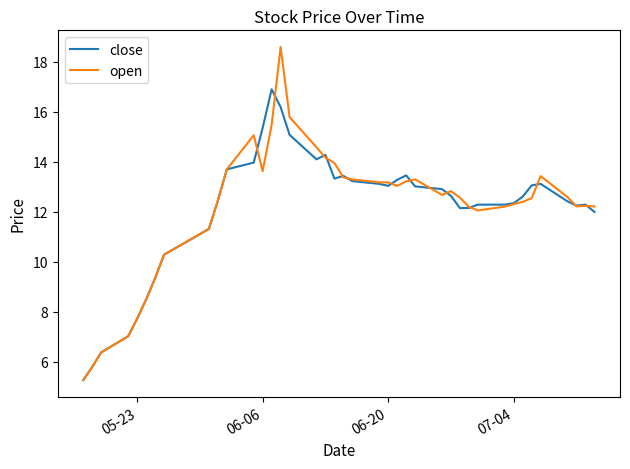

What is the highest value of the open series?

18.6